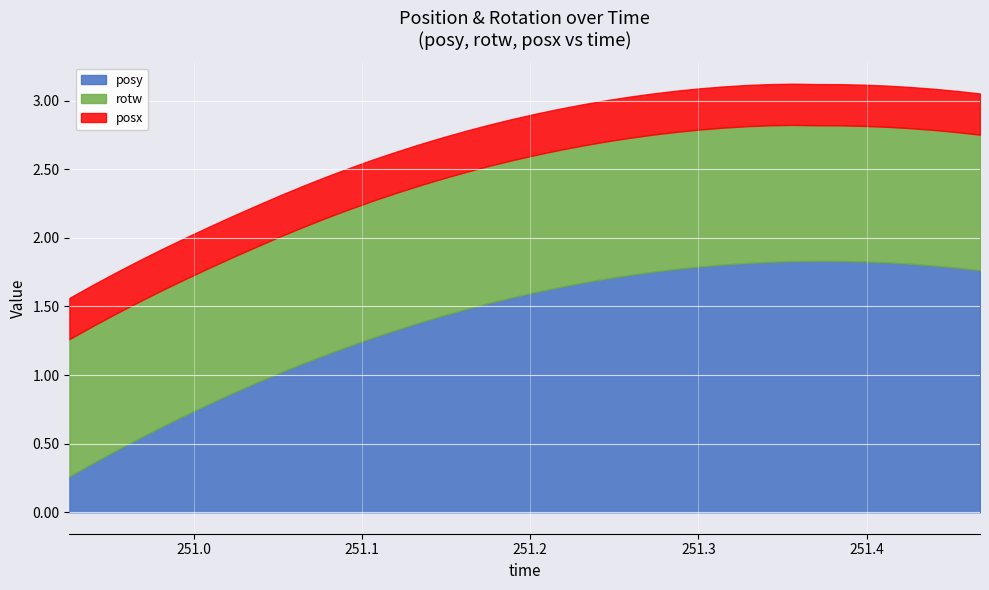

Reading left to right, transcribe all the data shown in this chart.

posy: 0.3	0.4	0.4	0.5	0.6	0.7	0.8	0.9	0.9	1.0	1.1	1.1	1.2	1.3	1.3	1.4	1.4	1.5	1.5	1.6	1.6	1.6	1.7	1.7	1.7	1.8	1.8	1.8	1.8	1.8	1.8	1.8	1.8	1.8	1.8	1.8	1.8	1.8	1.8	1.8
rotw: 1.0	1.0	1.0	1.0	1.0	1.0	1.0	1.0	1.0	1.0	1.0	1.0	1.0	1.0	1.0	1.0	1.0	1.0	1.0	1.0	1.0	1.0	1.0	1.0	1.0	1.0	1.0	1.0	1.0	1.0	1.0	1.0	1.0	1.0	1.0	1.0	1.0	1.0	1.0	1.0
posx: 0.3	0.3	0.3	0.3	0.3	0.3	0.3	0.3	0.3	0.3	0.3	0.3	0.3	0.3	0.3	0.3	0.3	0.3	0.3	0.3	0.3	0.3	0.3	0.3	0.3	0.3	0.3	0.3	0.3	0.3	0.3	0.3	0.3	0.3	0.3	0.3	0.3	0.3	0.3	0.3